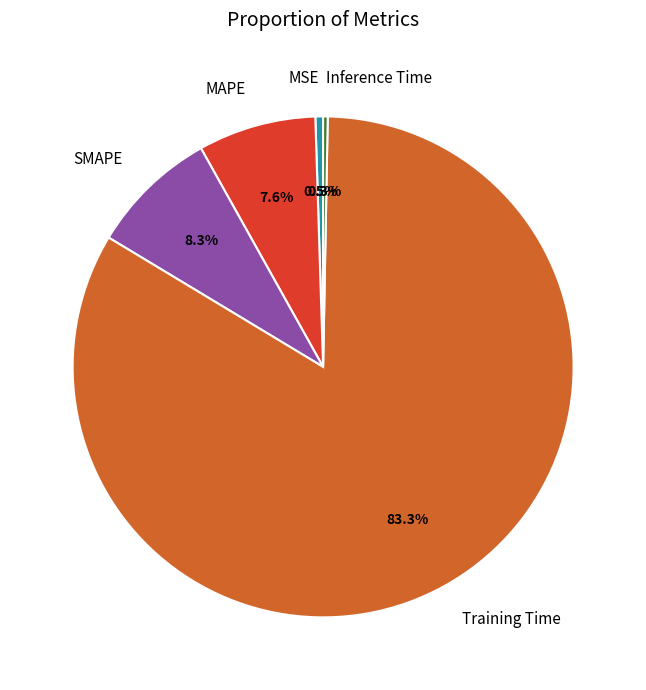

How many segments does this pie chart have?

5